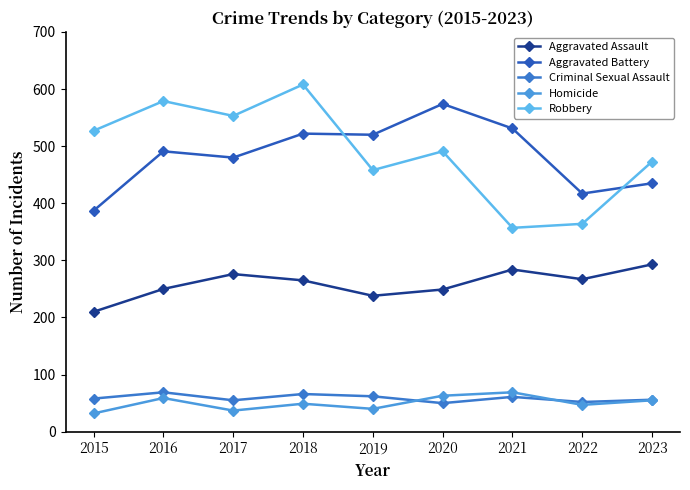

What is the approximate value of Aggravated Battery at 2021, to the nearest 10?

530